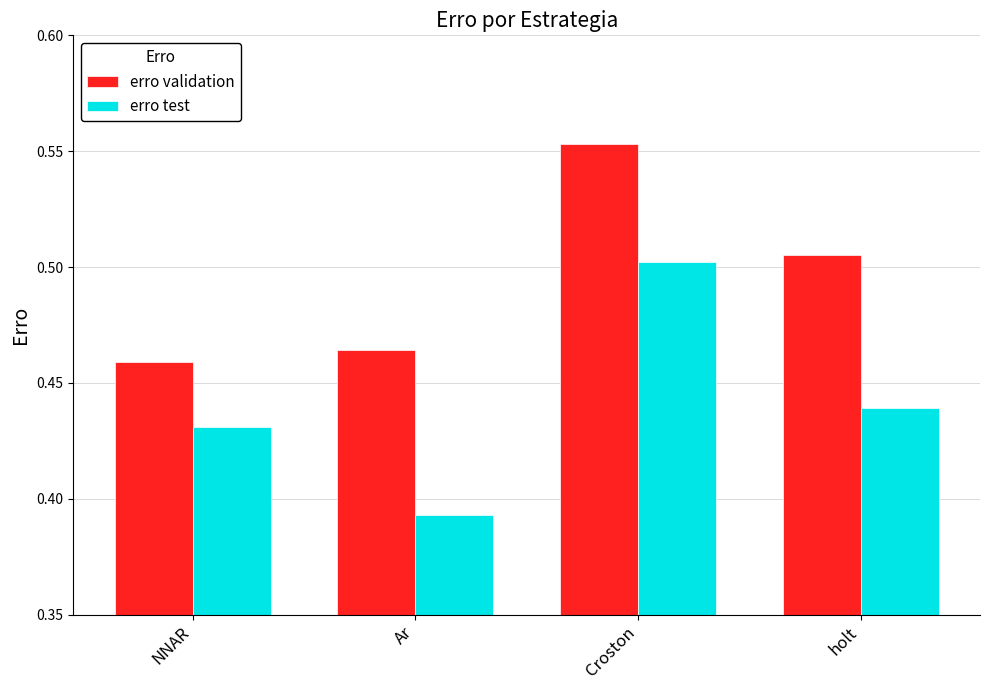

How many bars are there in each group?

2